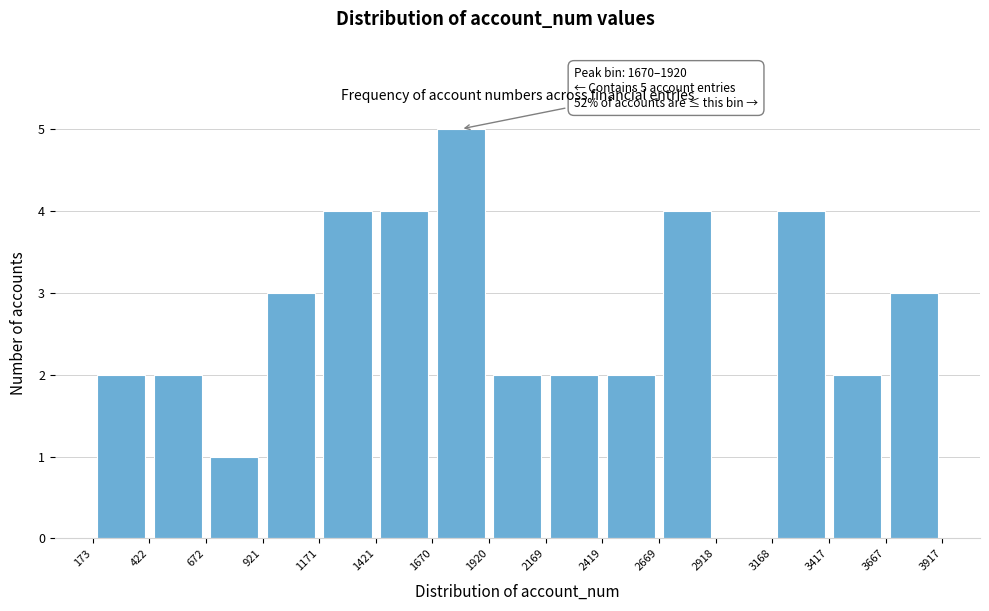

Which range on the x-axis has the tallest bar?

1670 to 1920